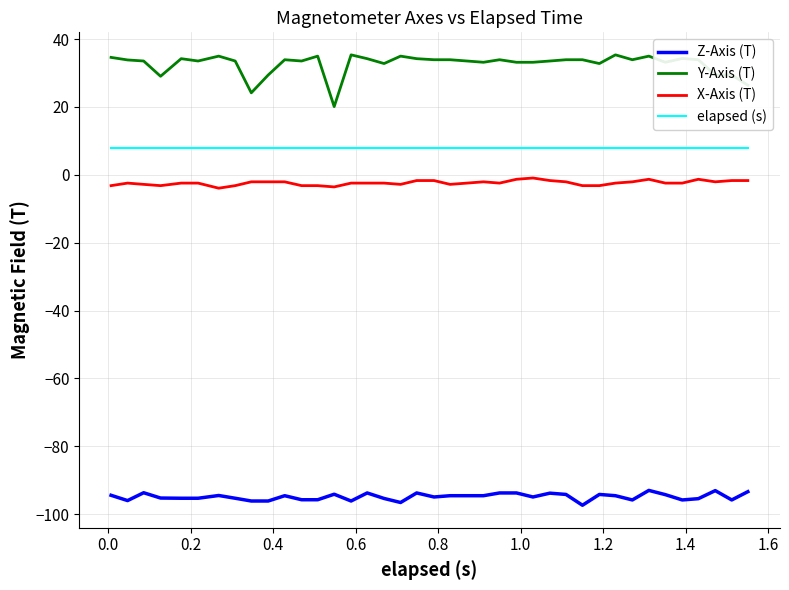

Which series has the largest total across all categories?

Y-Axis (T)